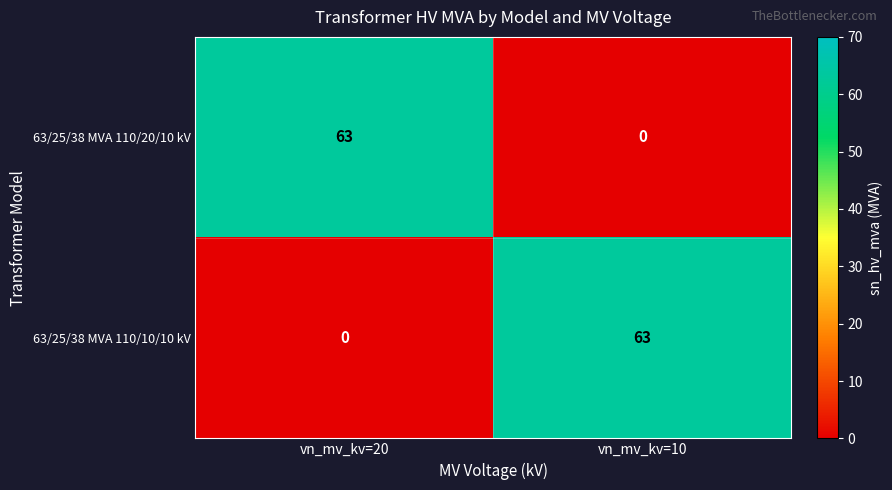

How many series are shown in this chart?

2